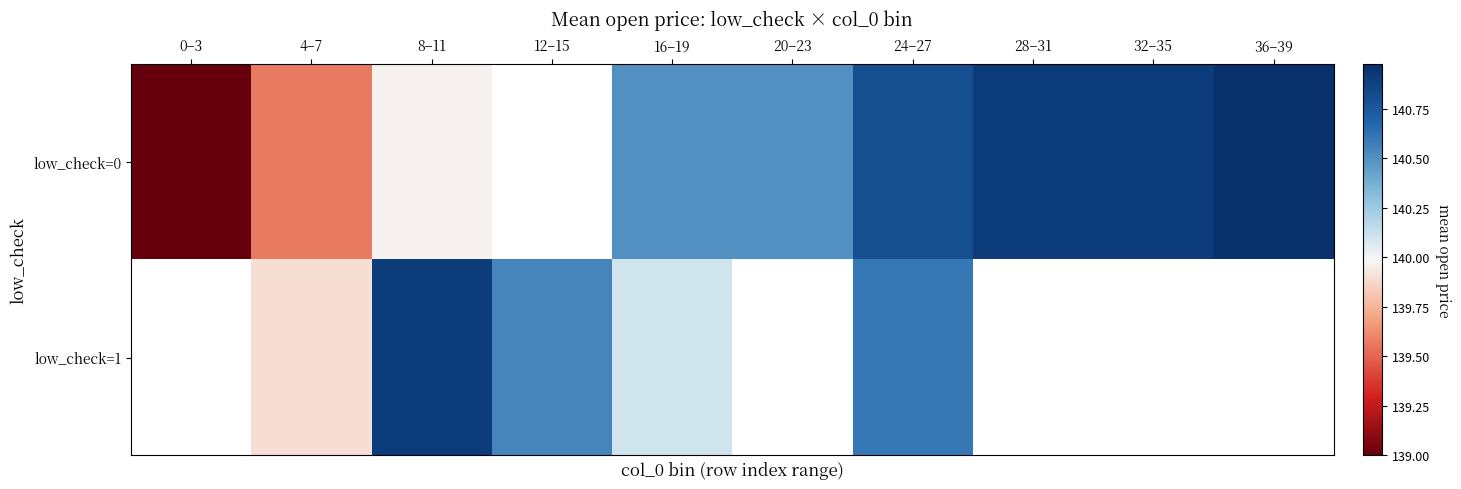

At which category is the sum across all series the highest?

24–27